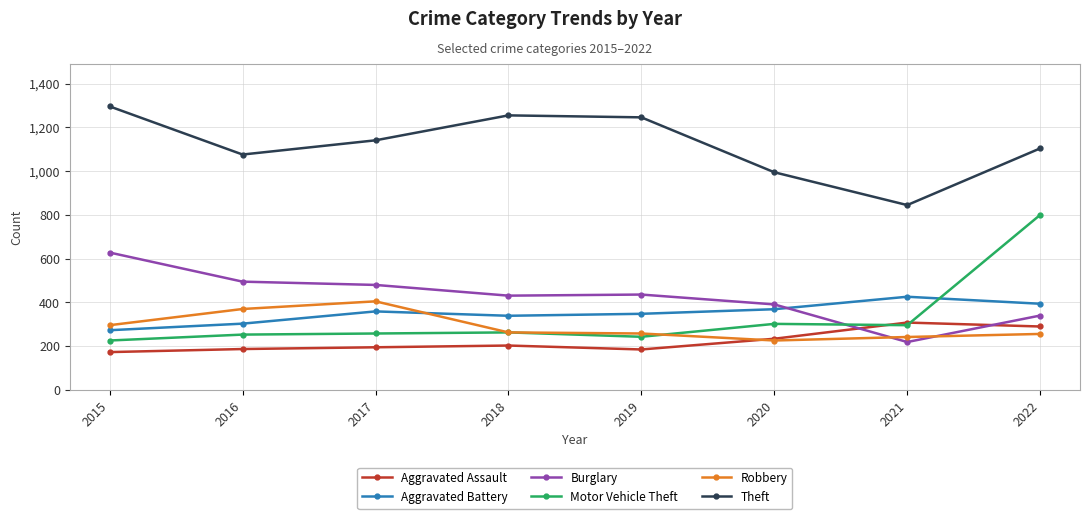

What is the value of the Aggravated Battery point at the 1st from the left?

273